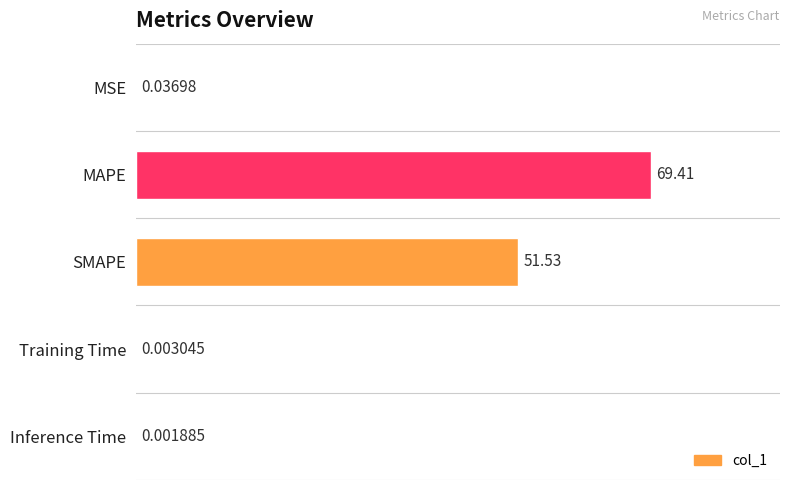

Which label corresponds to the largest value in the chart?

MAPE